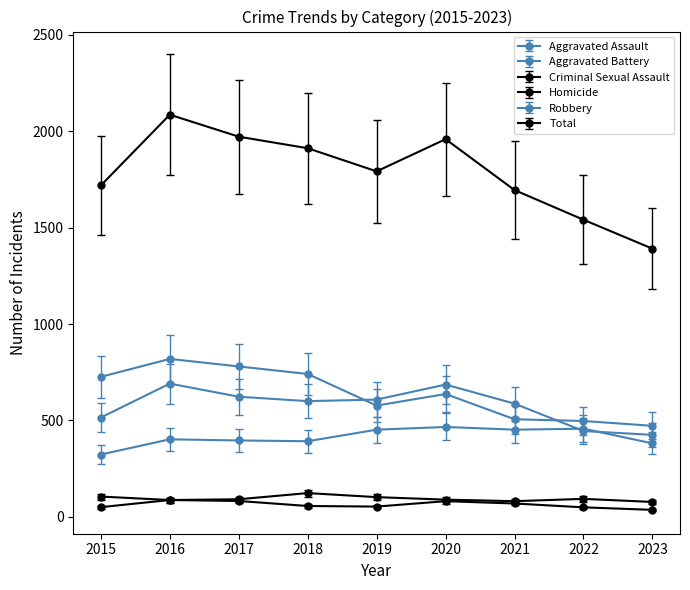

List the labels in order of Aggravated Assault value, smallest first.

2015, 2023, 2018, 2017, 2016, 2019, 2021, 2022, 2020